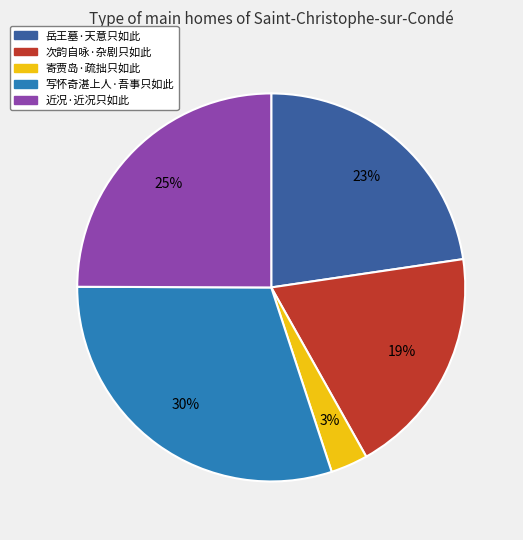

Rank the categories by value from lowest to highest.

寄贾岛·疏拙只如此, 次韵自咏·杂剧只如此, 岳王墓·天意只如此, 近况·近况只如此, 写怀奇湛上人·吾事只如此